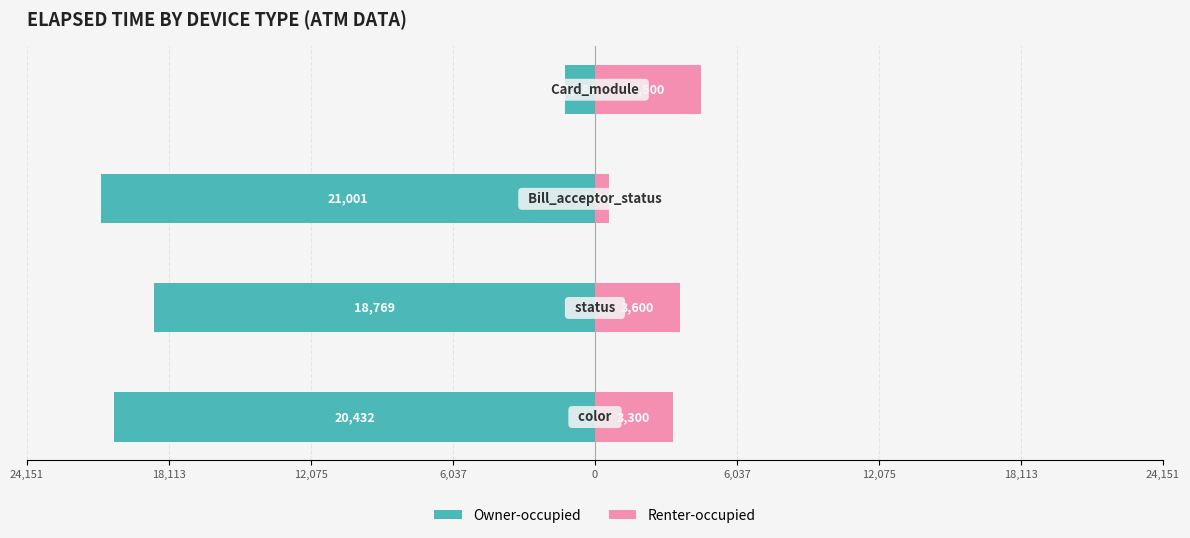

What is the value of the Renter-occupied bar at the 1st from the left?

3300